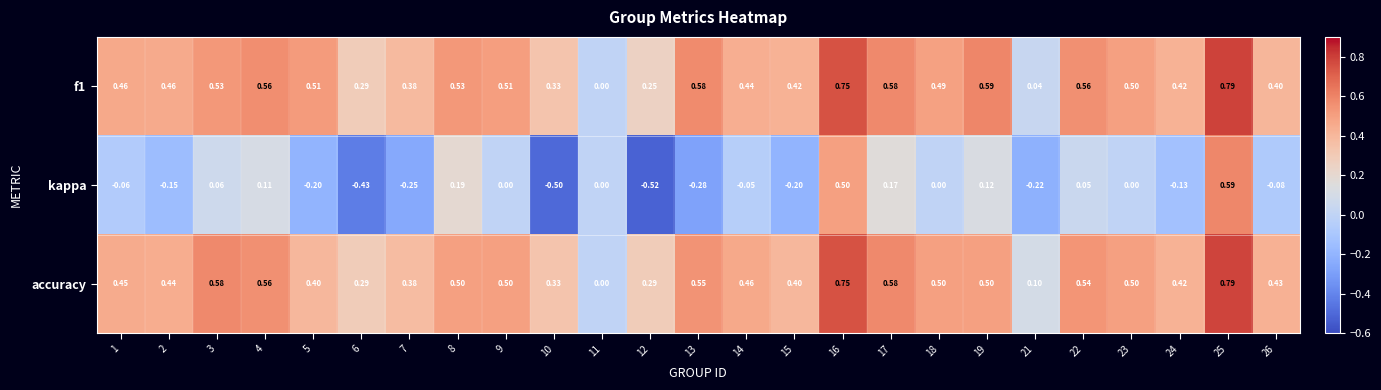

What is the smallest value displayed?

-0.5